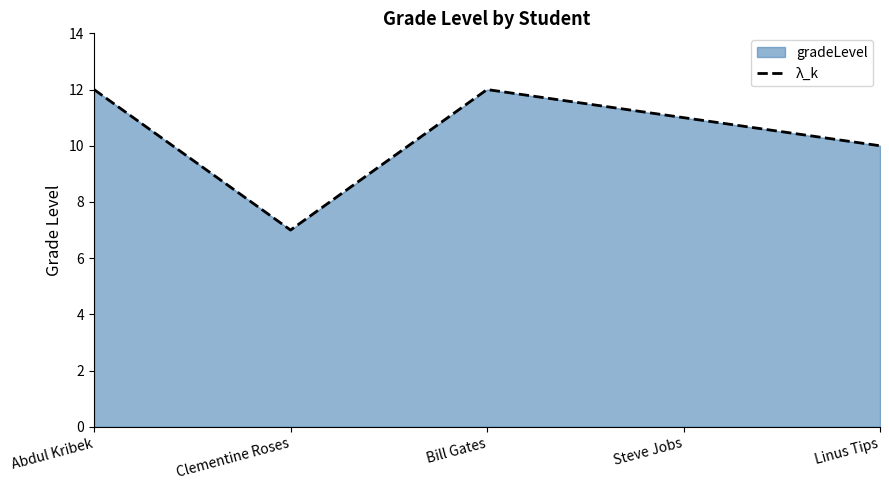

What position from the right is Steve Jobs?

2